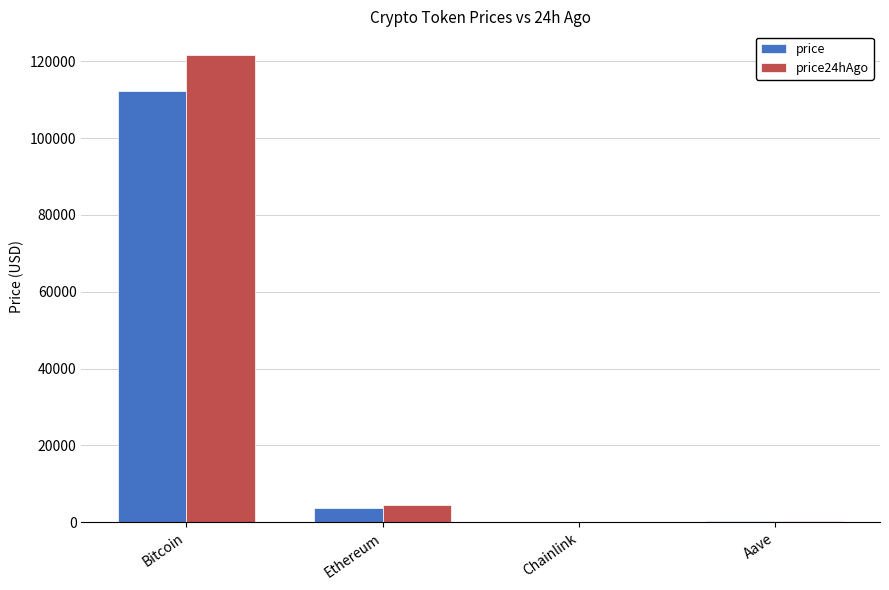

What is the approximate value of price at Bitcoin?

112316.0